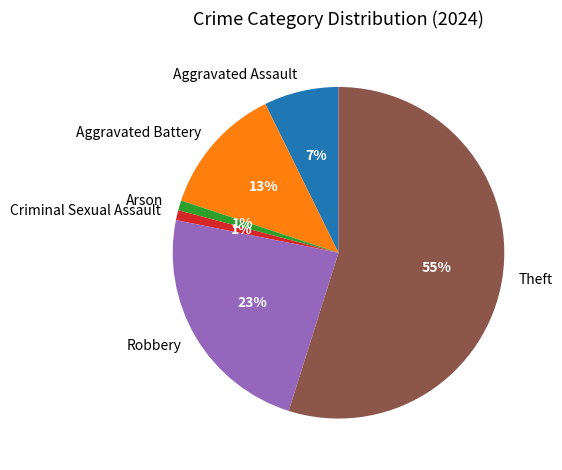

Count the number of slices in the pie.

6